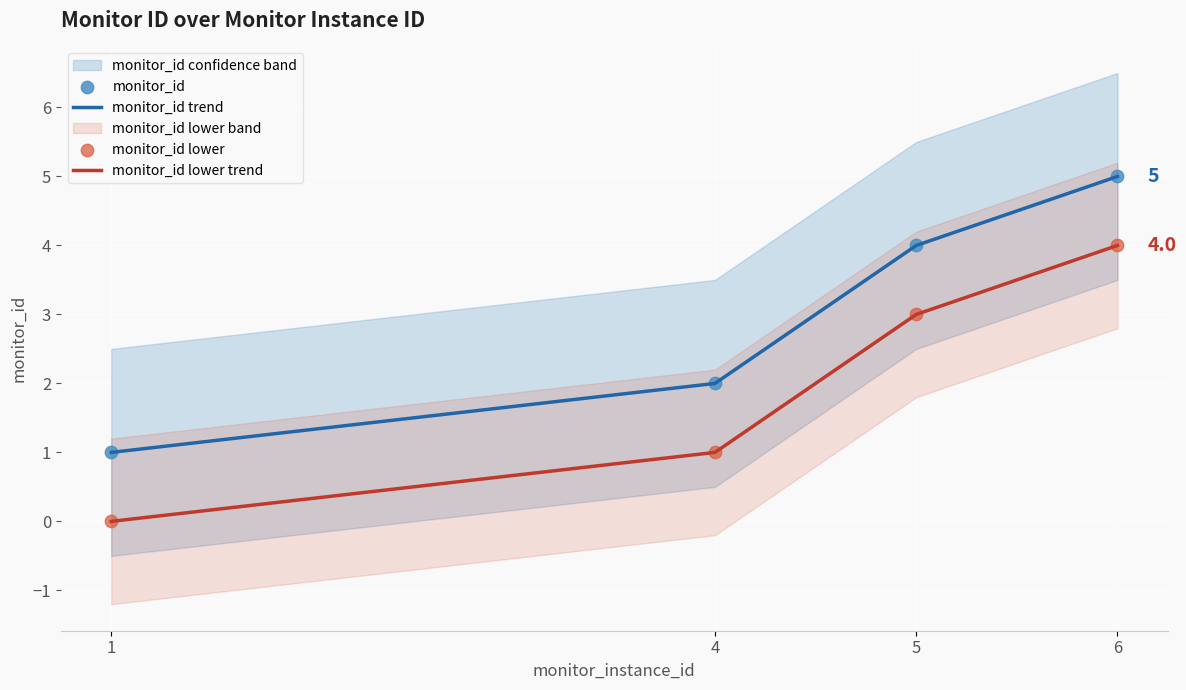

At which category is the sum across all series the highest?

6